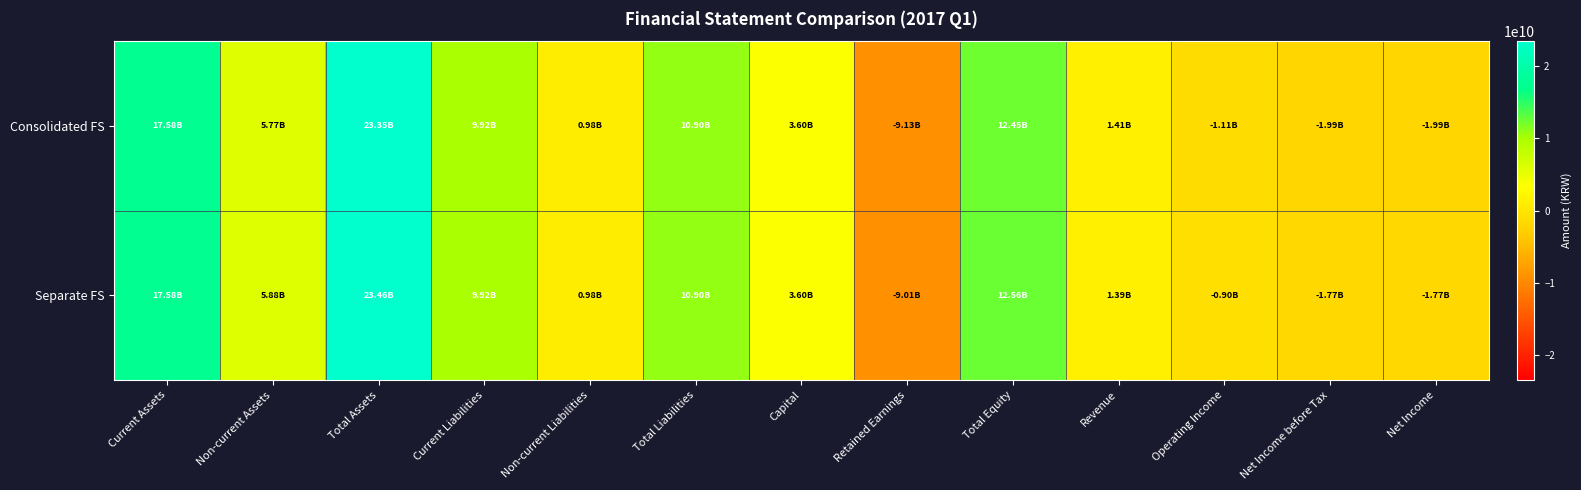

Which has a higher value, Operating Income or Current Liabilities?

Current Liabilities